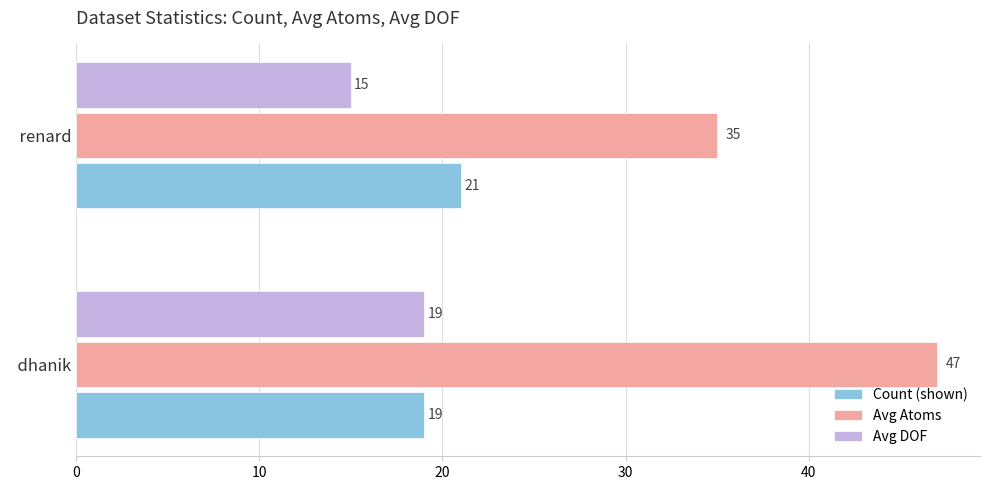

How many distinct data groups are displayed?

3